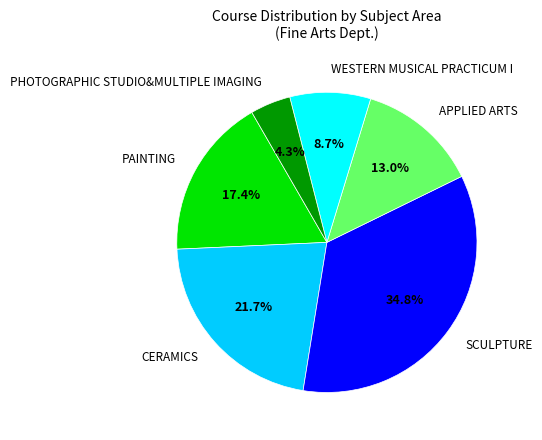

Is there any slice that represents more than half of the pie?

No